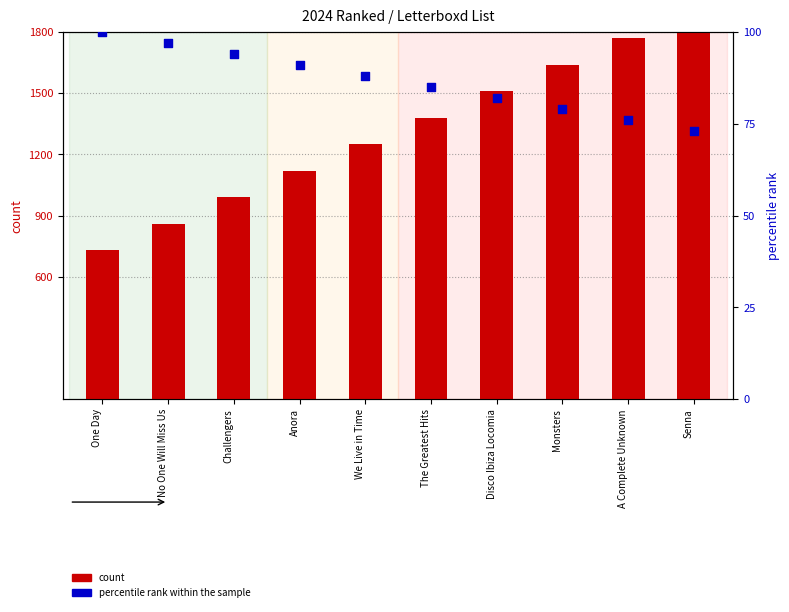

At how many categories does at least one series exceed 1376?

5